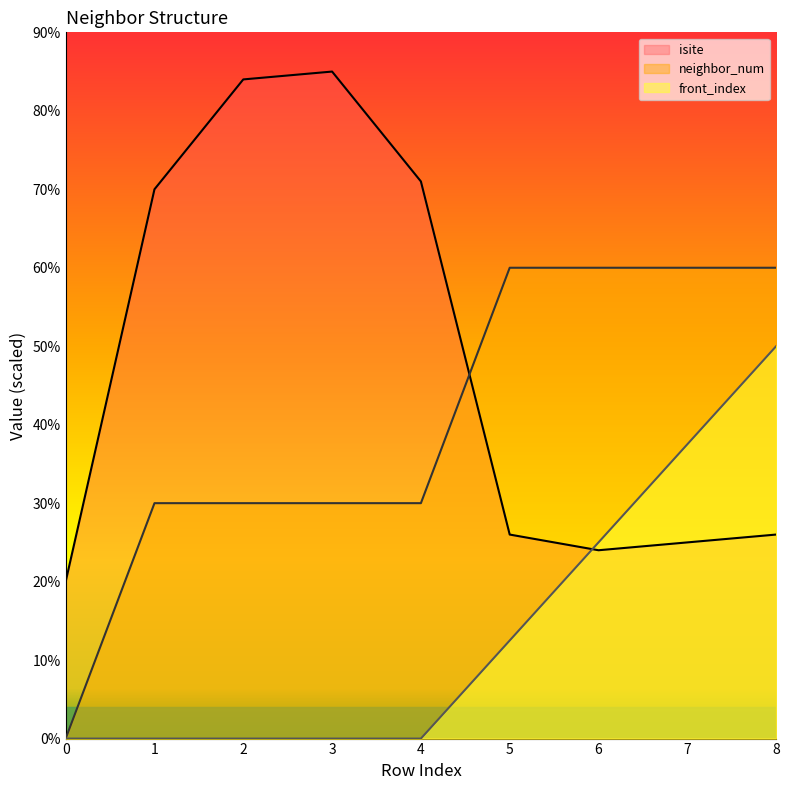

At which category does isite reach its first local valley?

6